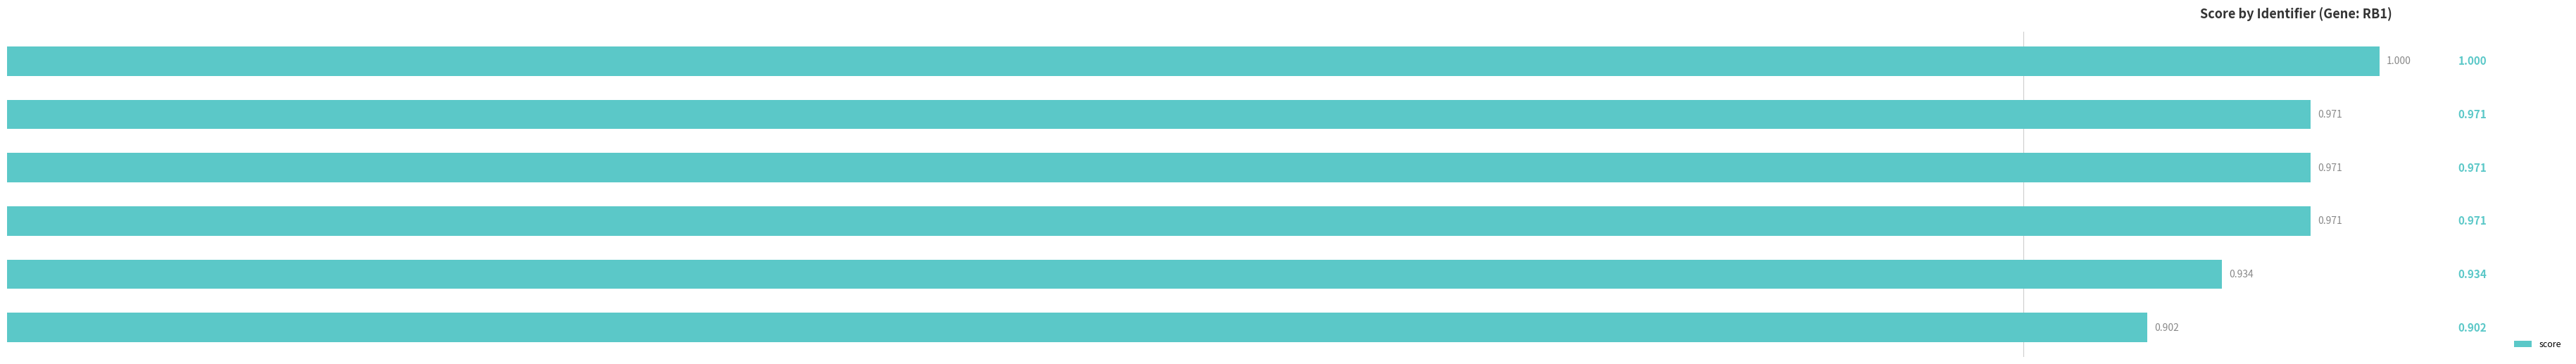

Are the bars horizontal?

Yes